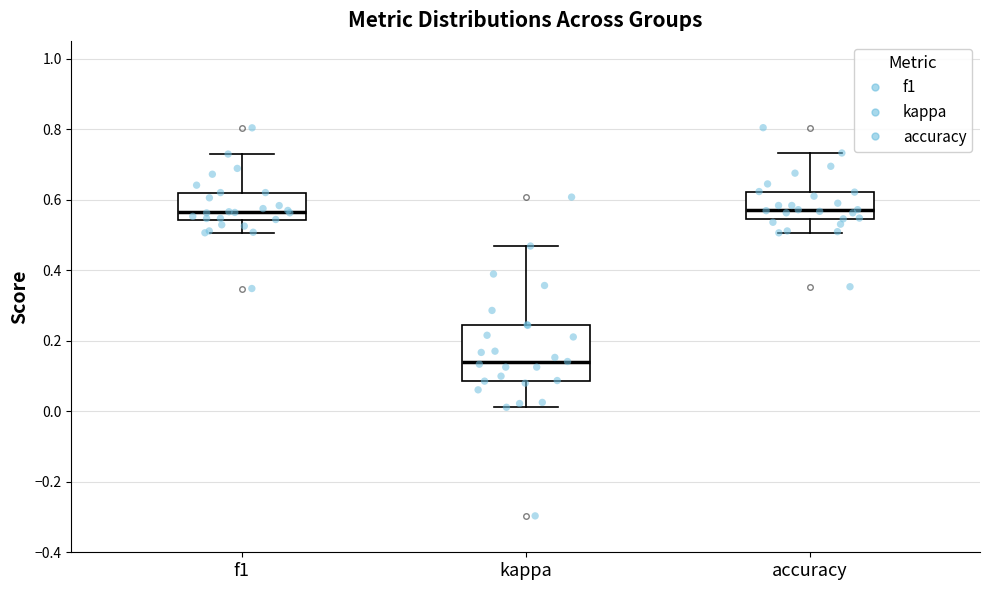

Reading left to right, read every box against the y-axis: the position of its median line, the range the box covers, and the ends of its whiskers. The values are not printed on the chart, so give them approximately, as read against the axis.

f1: median 0.56, box 0.54 to 0.62, whiskers 0.50 to 0.72
kappa: median 0.14, box 0.08 to 0.24, whiskers 0.02 to 0.46
accuracy: median 0.58, box 0.54 to 0.62, whiskers 0.50 to 0.74